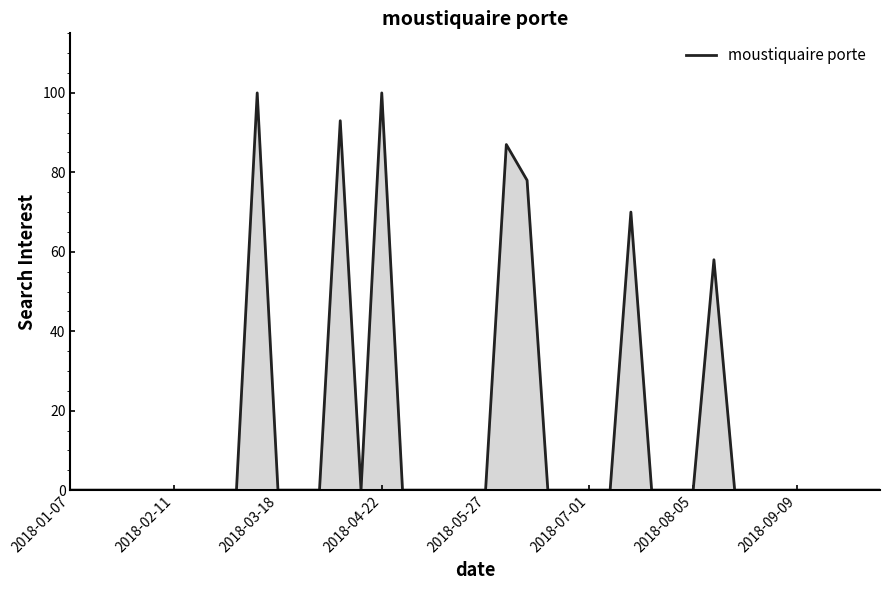

What is the greatest value displayed?

100